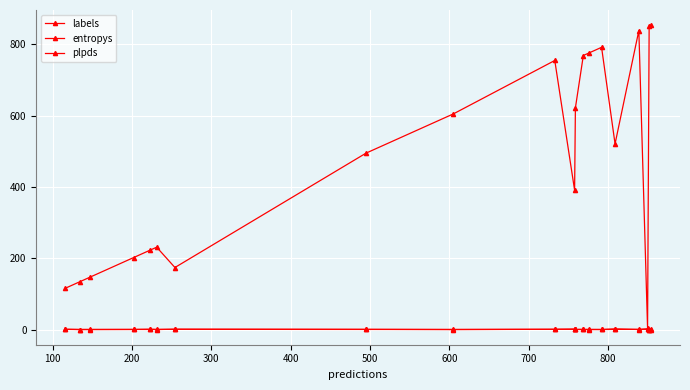

What is the value of the entropys point at the 4th from the left?

0.2